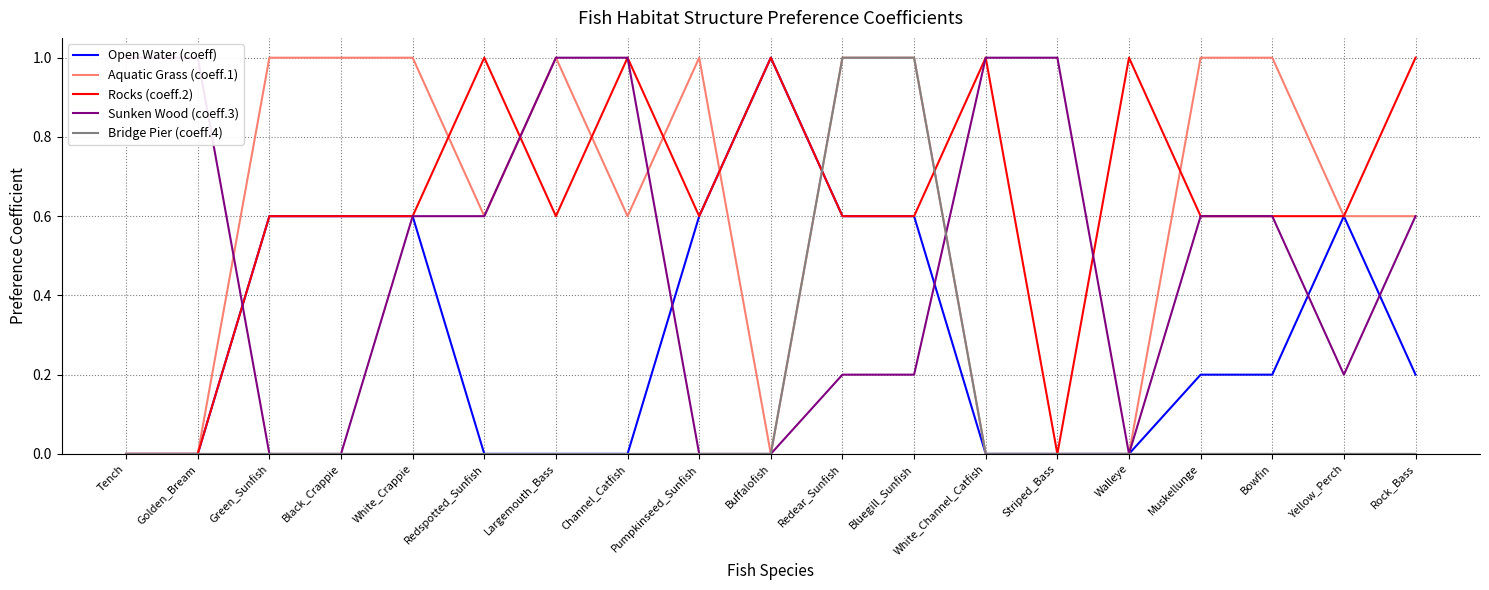

Is this an area chart (filled region under the line)?

No